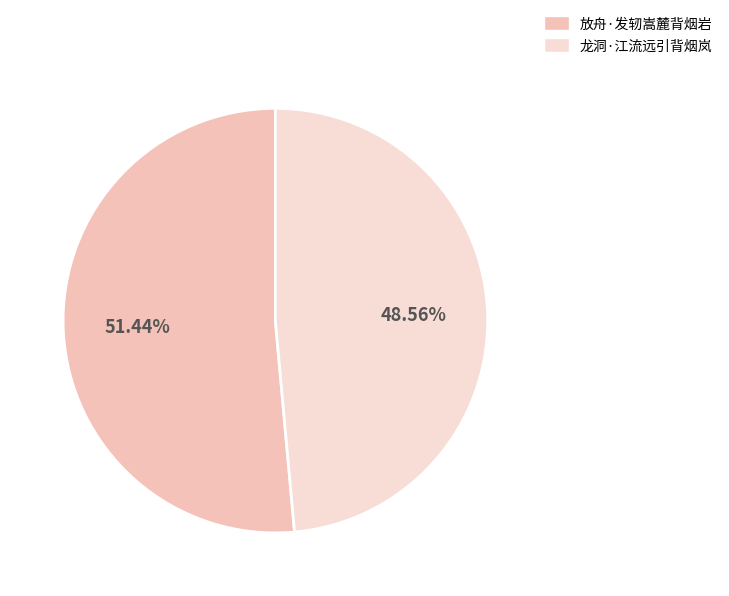

To the nearest percent, what is the difference between the largest and smallest slice percentages?

3%